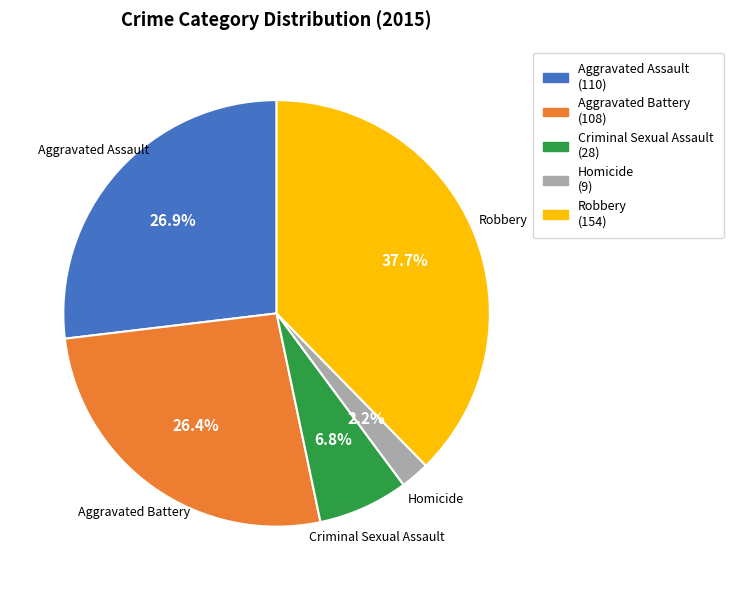

What percentage is NOT represented by Robbery?

62.3%